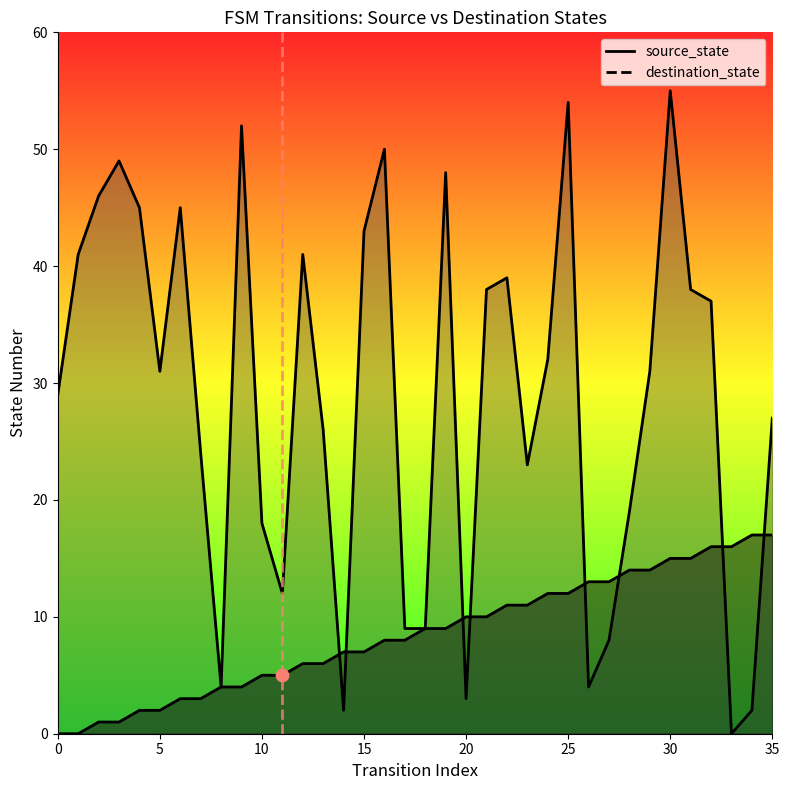

Is the value of destination_state at 11 greater than the value of source_state at 11?

Yes